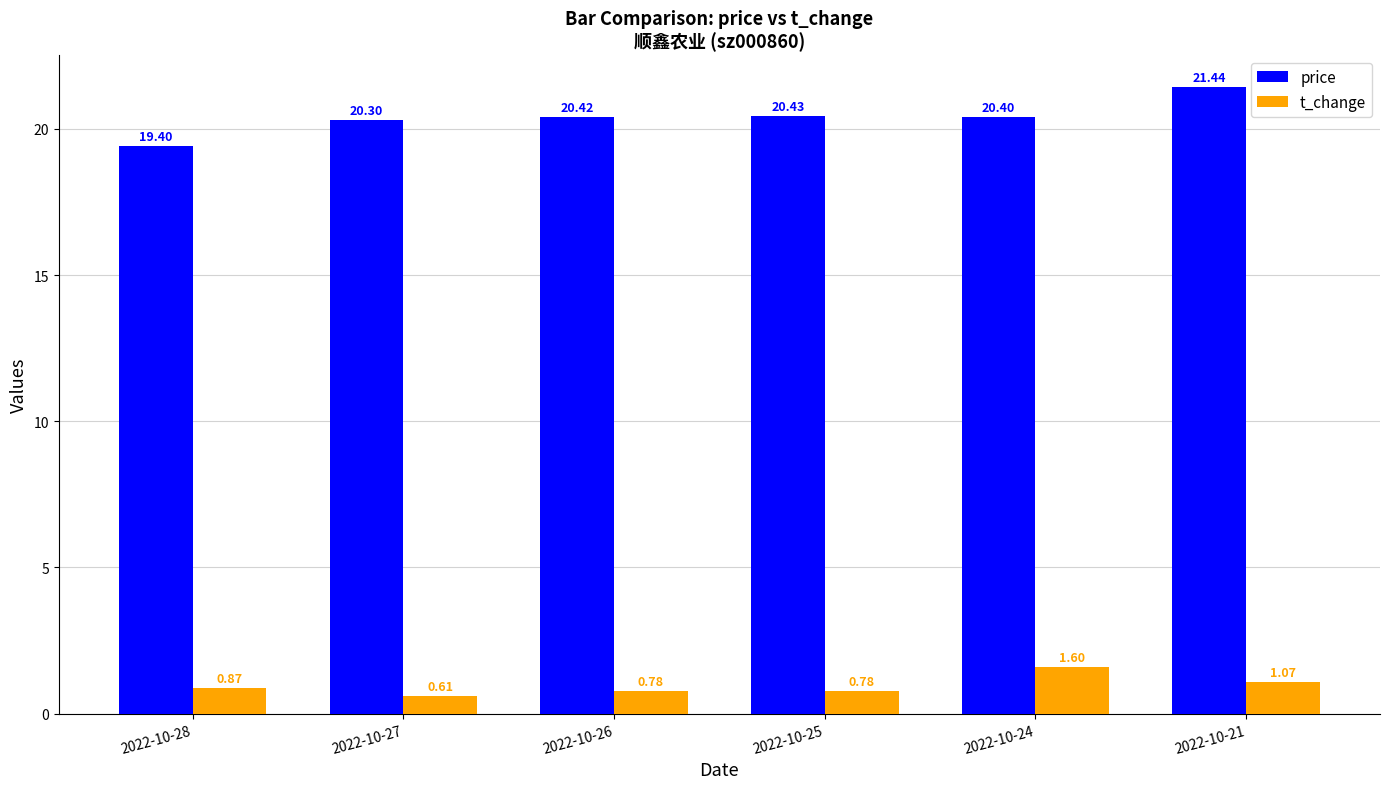

At which category is the sum across all series the highest?

2022-10-21